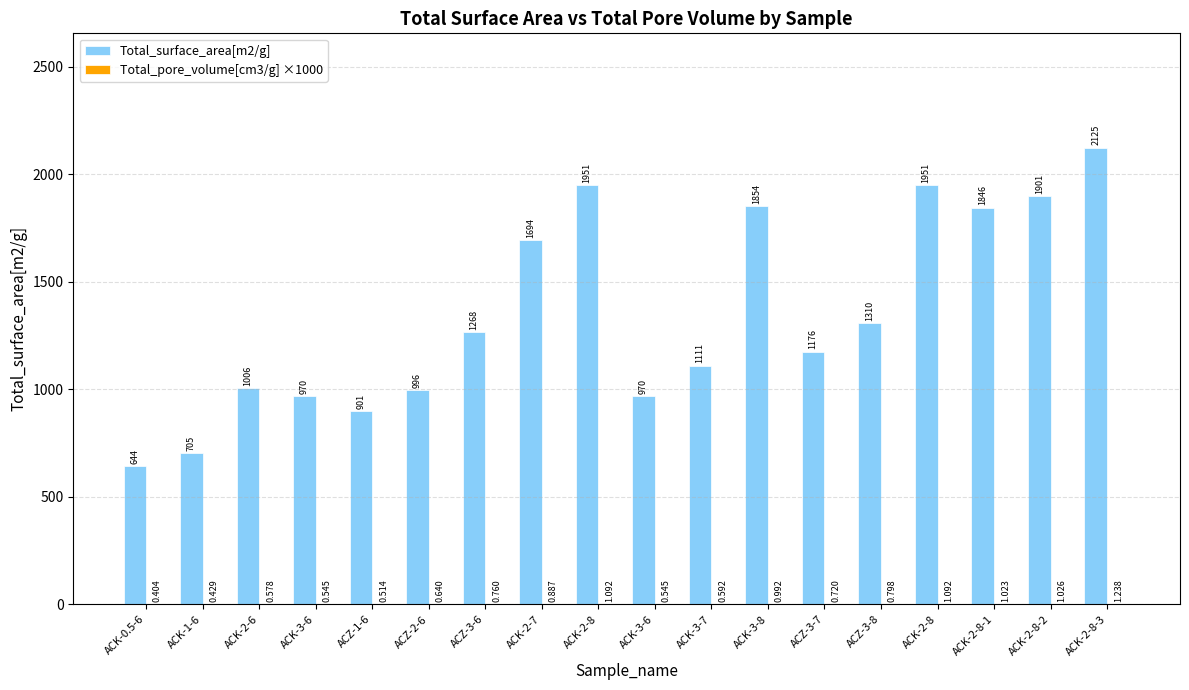

How many categories are shown in the chart?

18